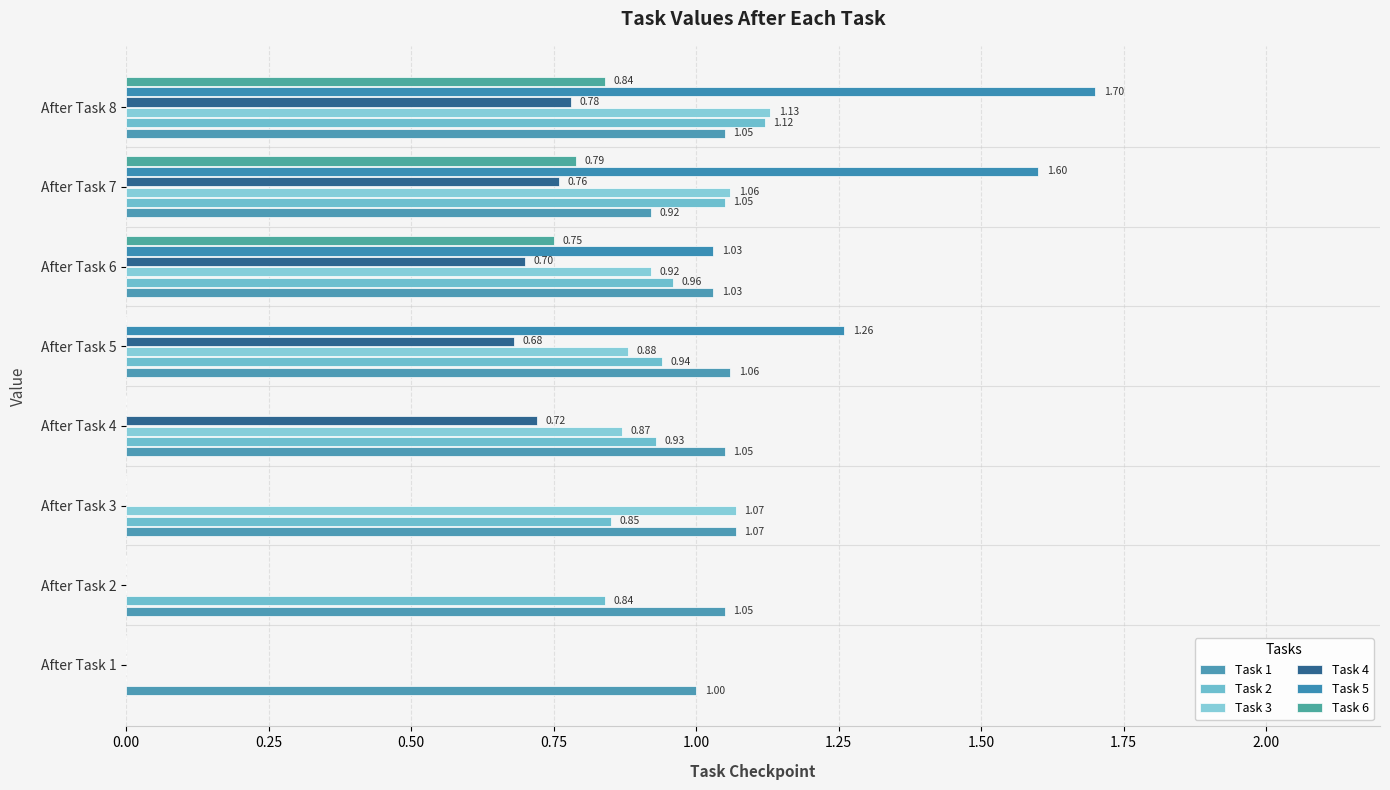

How many values in Task 6 are above zero?

3